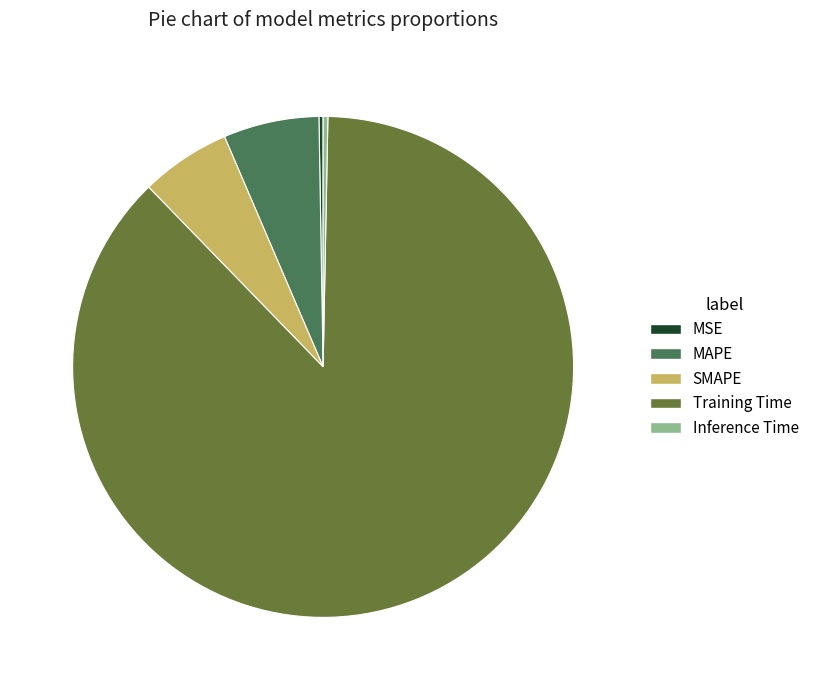

Is it true that Inference Time is 6% of the pie?

False